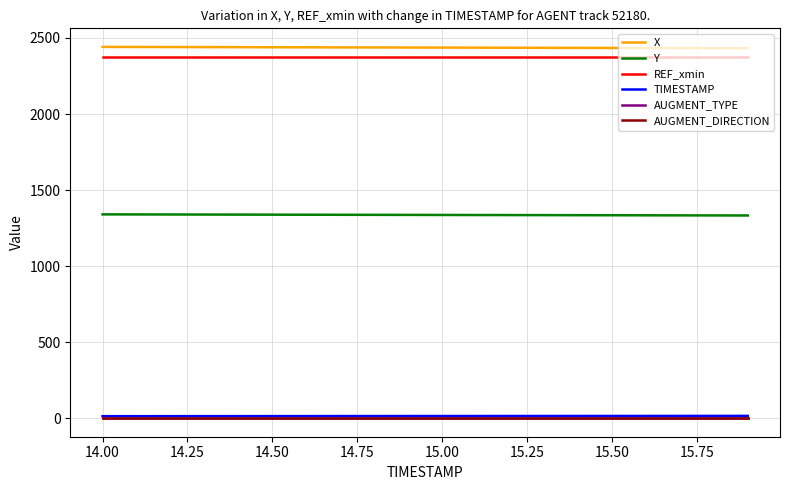

Does the chart have visible grid lines?

Yes